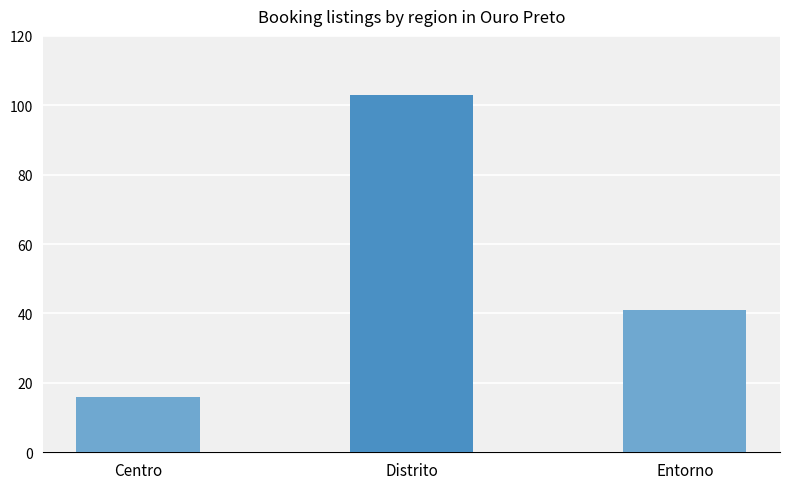

Which category has the highest value across all series?

Distrito